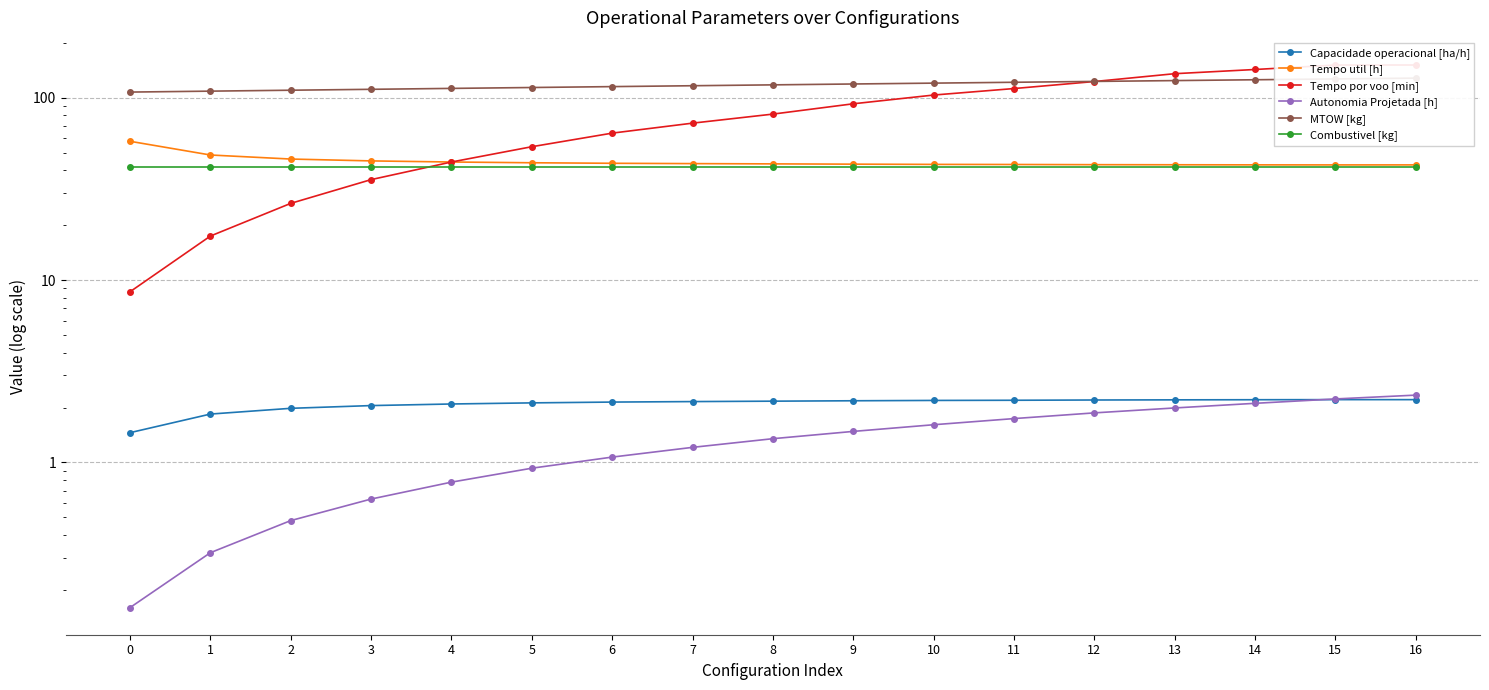

What is the value of the Autonomia Projetada [h] point at the 5th from the left?

0.8